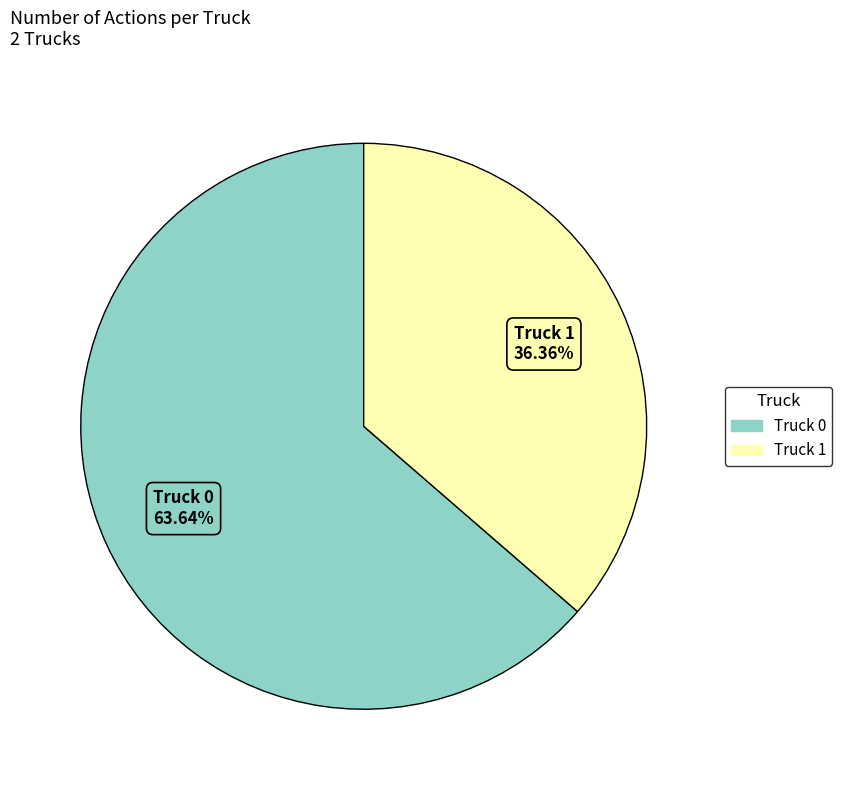

True or false: Truck 1 accounts for 36% of the total.

True